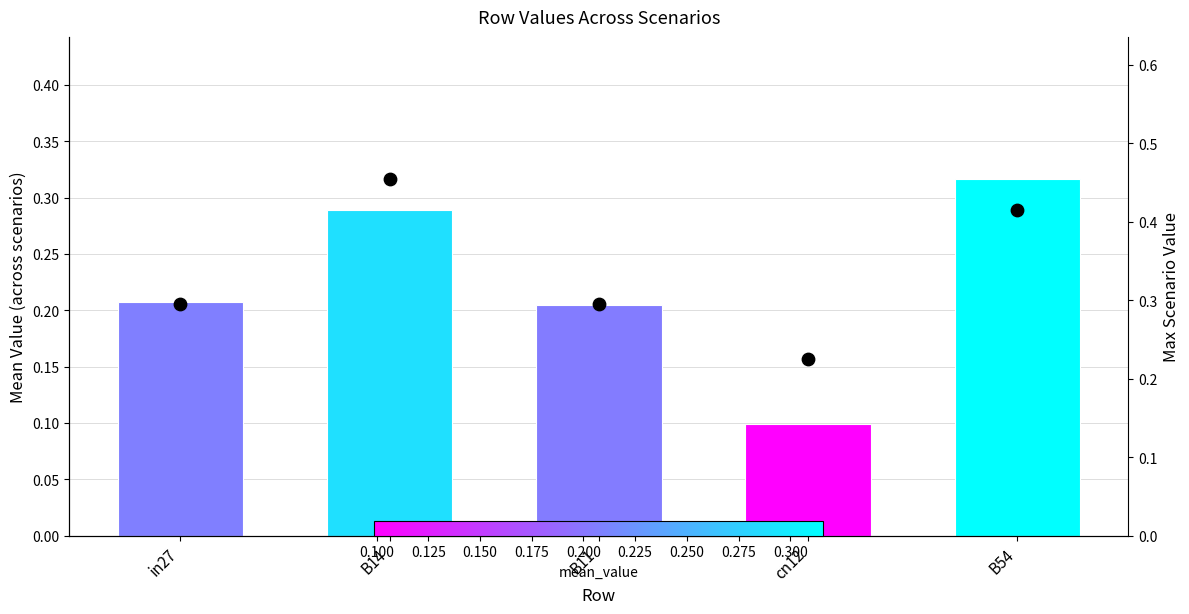

Which series contains the lowest Y value?

mean_value